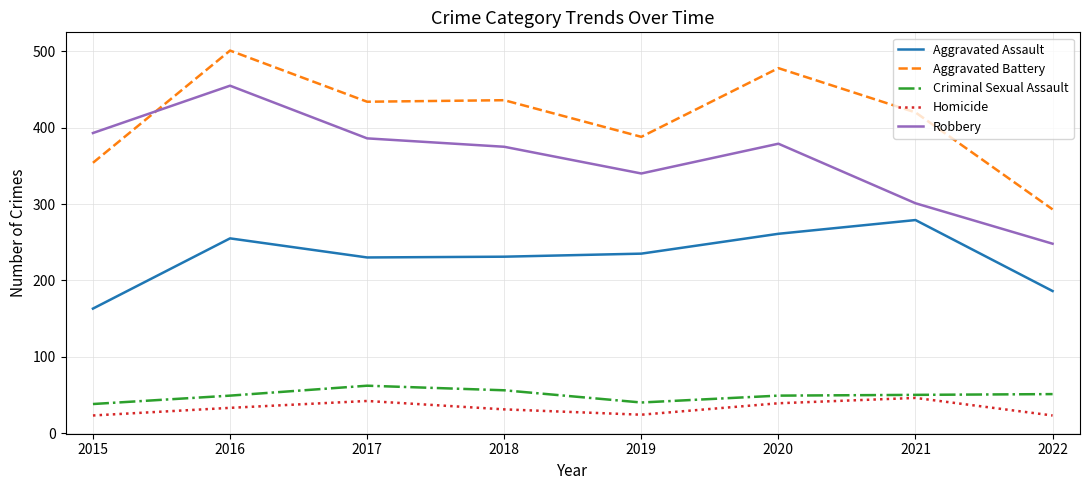

What are all the series names shown in the legend?

Aggravated Assault, Aggravated Battery, Criminal Sexual Assault, Homicide, Robbery